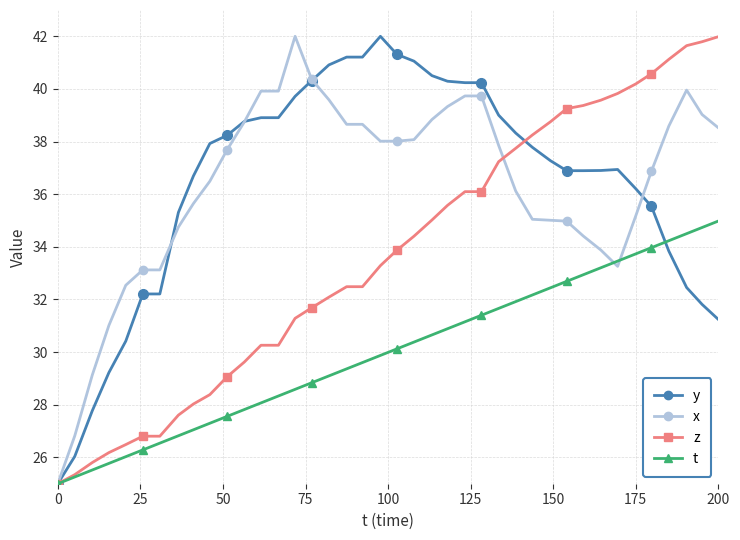

True or false: t has more than 0 interior local peaks.

False